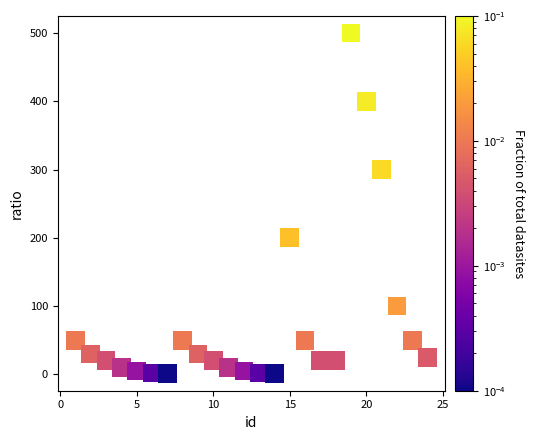

What is the range of Y values (max minus min)?

499